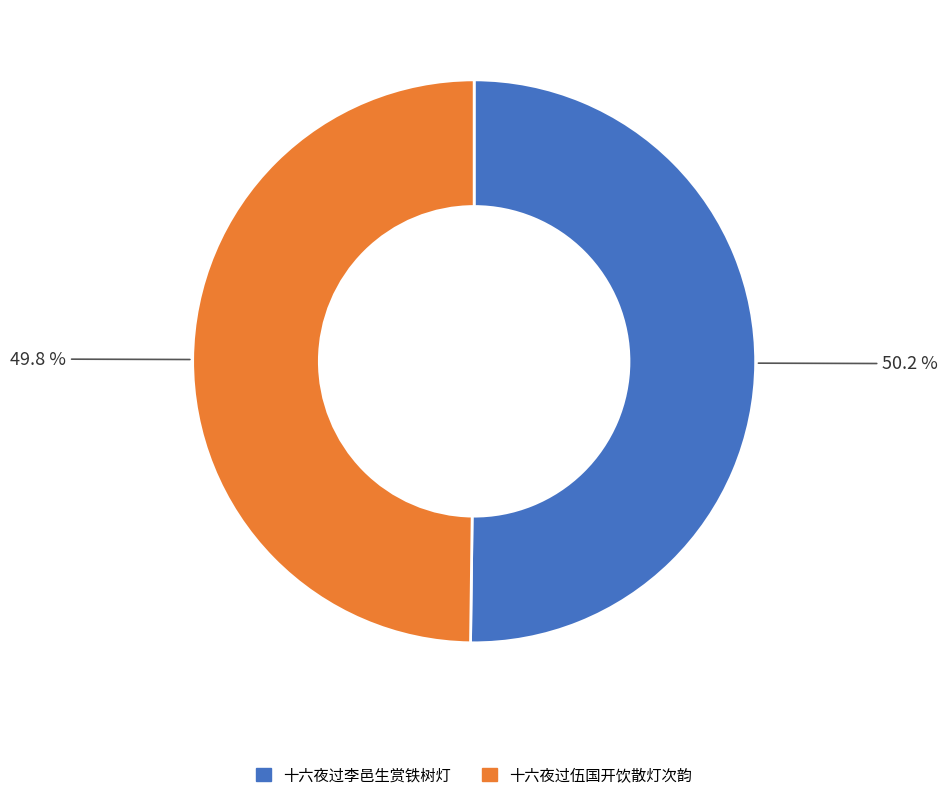

What percentage is the 十六夜过李邑生赏铁树灯 slice, to the nearest percent?

50%